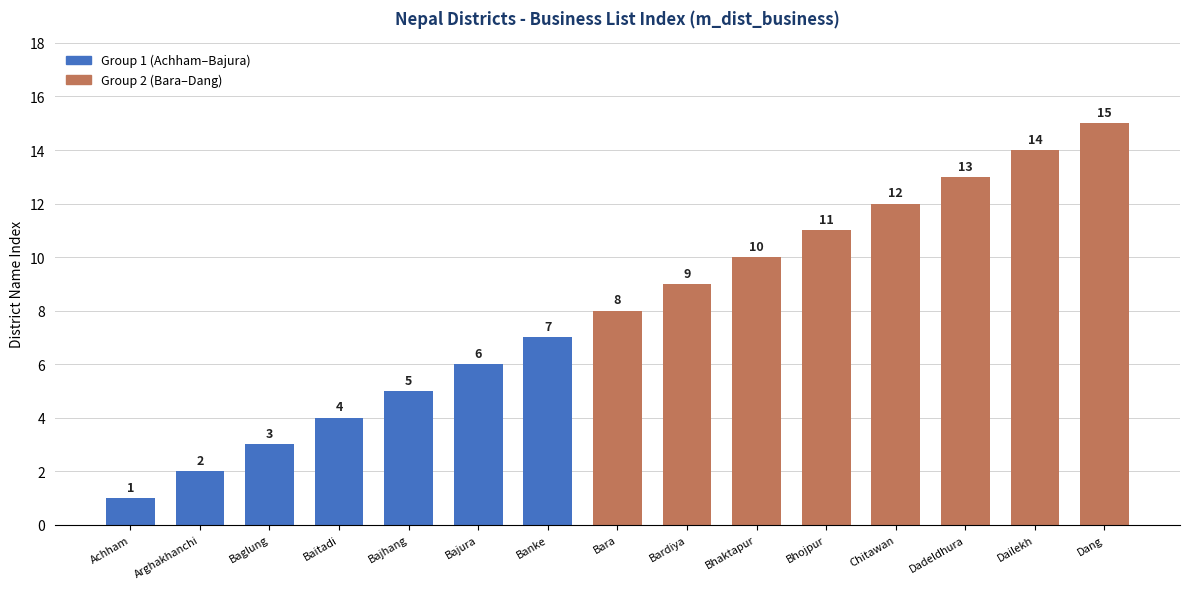

How many bars are there in total?

15